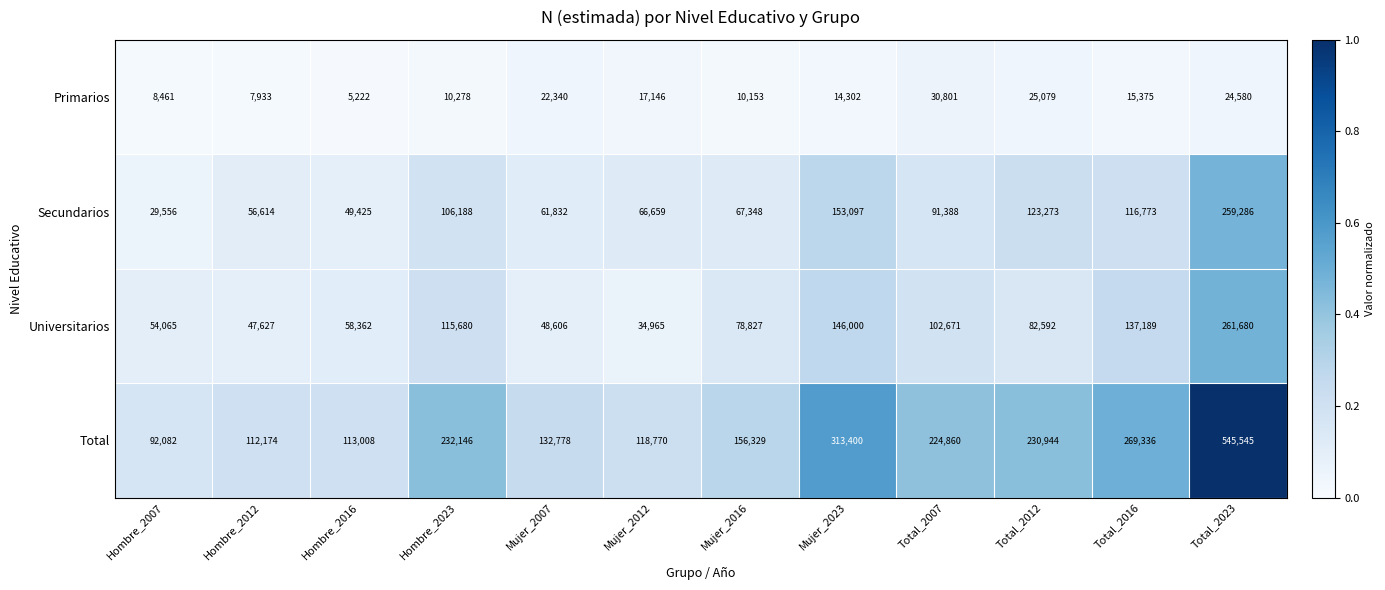

At which category does the chart reach its peak across all series?

Total_2023